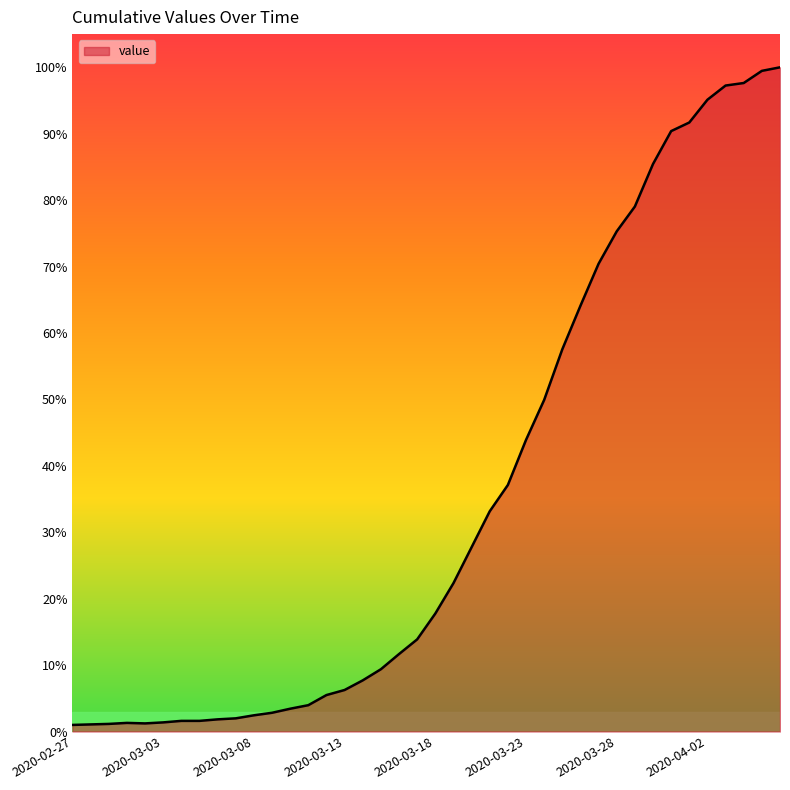

Does the chart have visible grid lines?

No